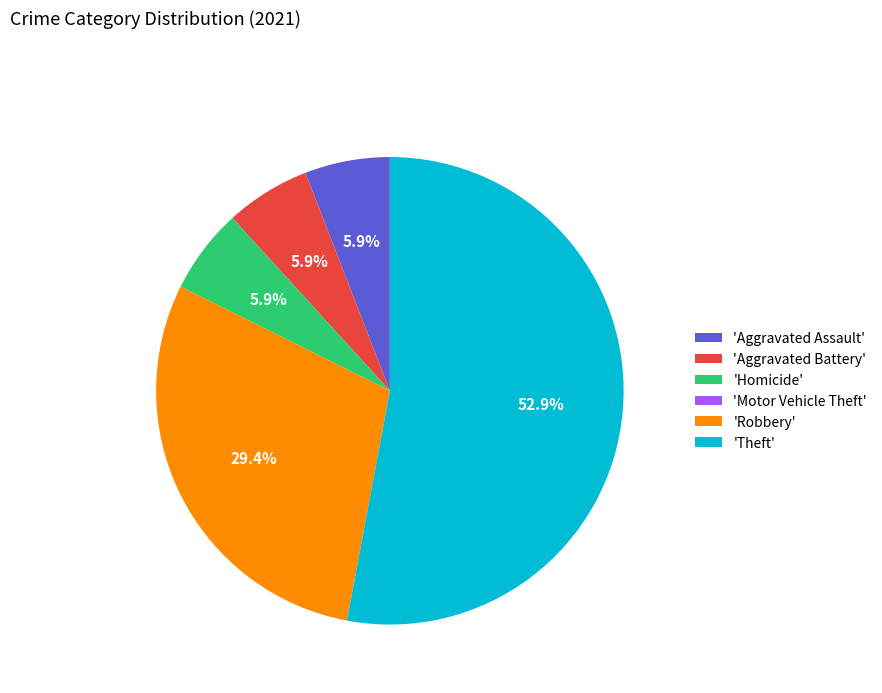

Between 'Robbery' and 'Theft', which is larger?

'Theft'